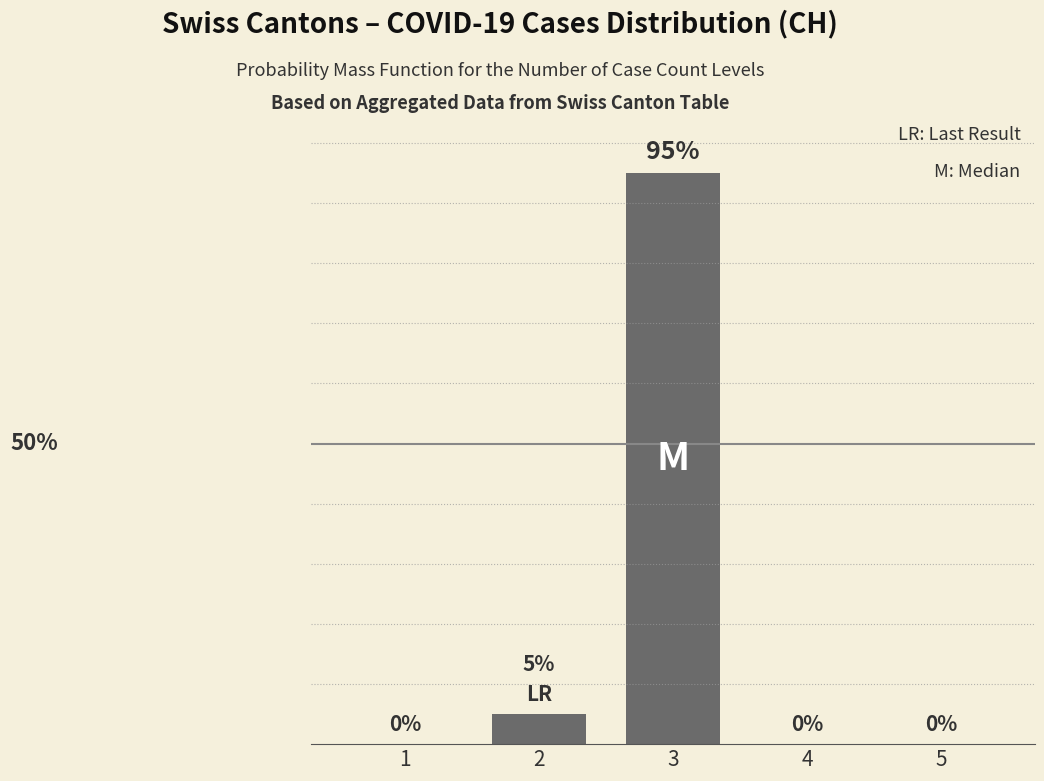

What is the sum of the values at 3 and 5?

95